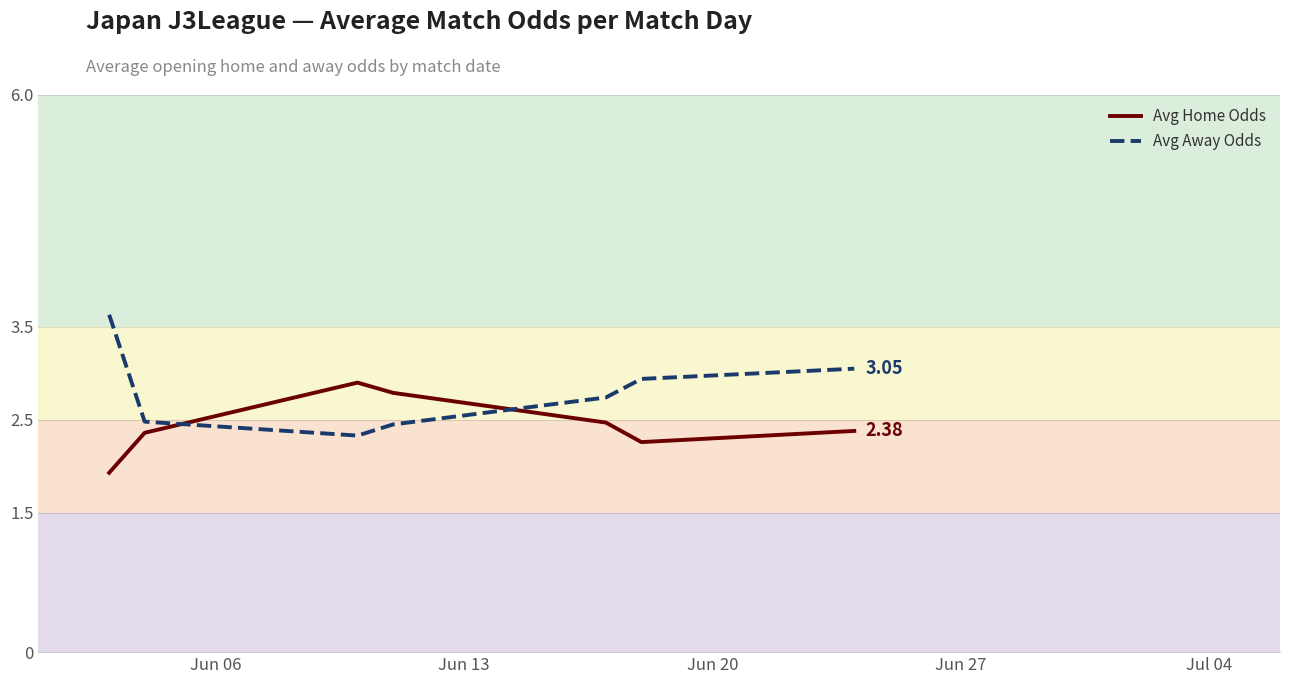

Rank the series by their average value, from highest to lowest.

Avg Away Odds, Avg Home Odds